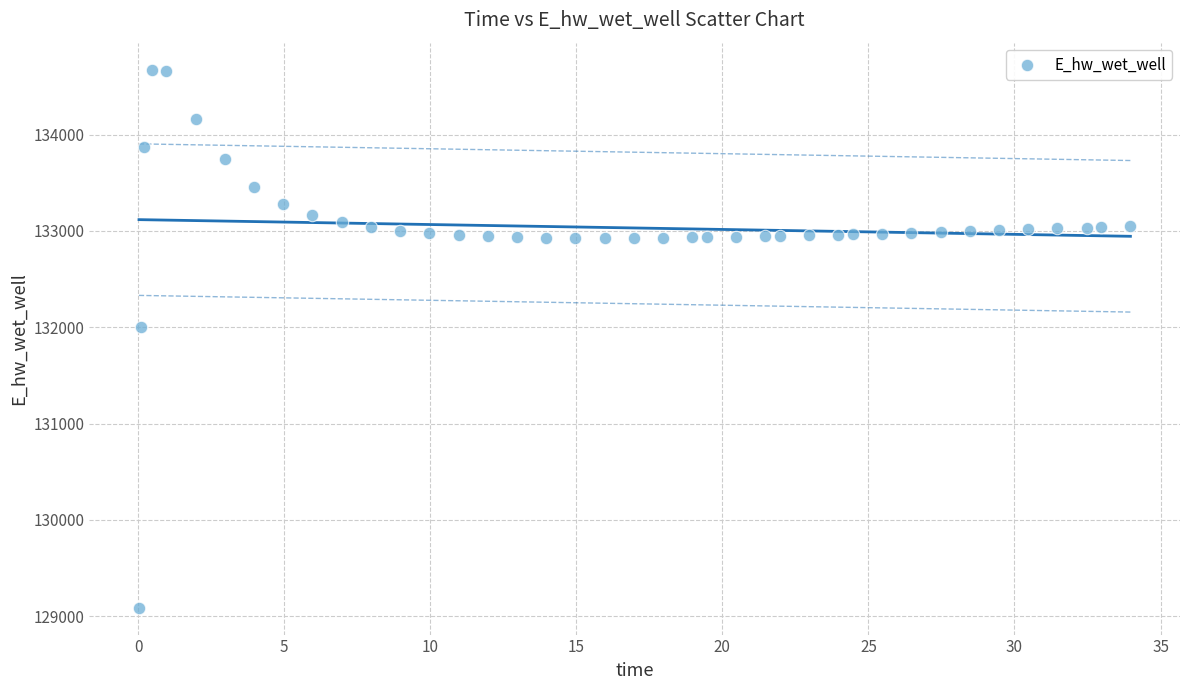

What is the range of Y values (max minus min)?

5587.2